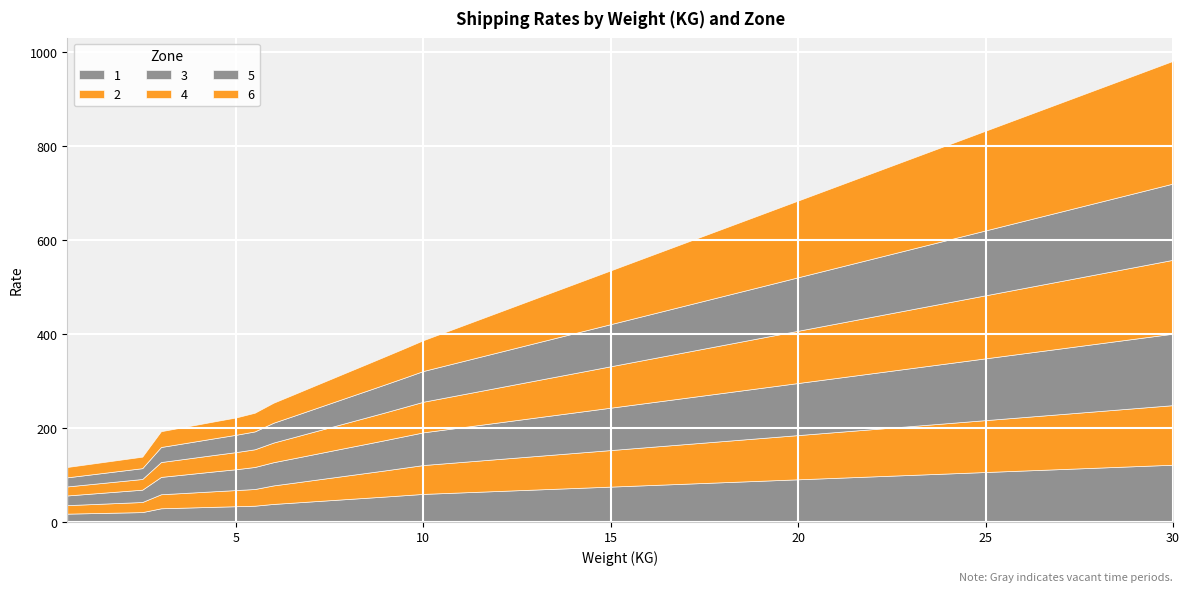

At which category is the sum across all series the highest?

30.0